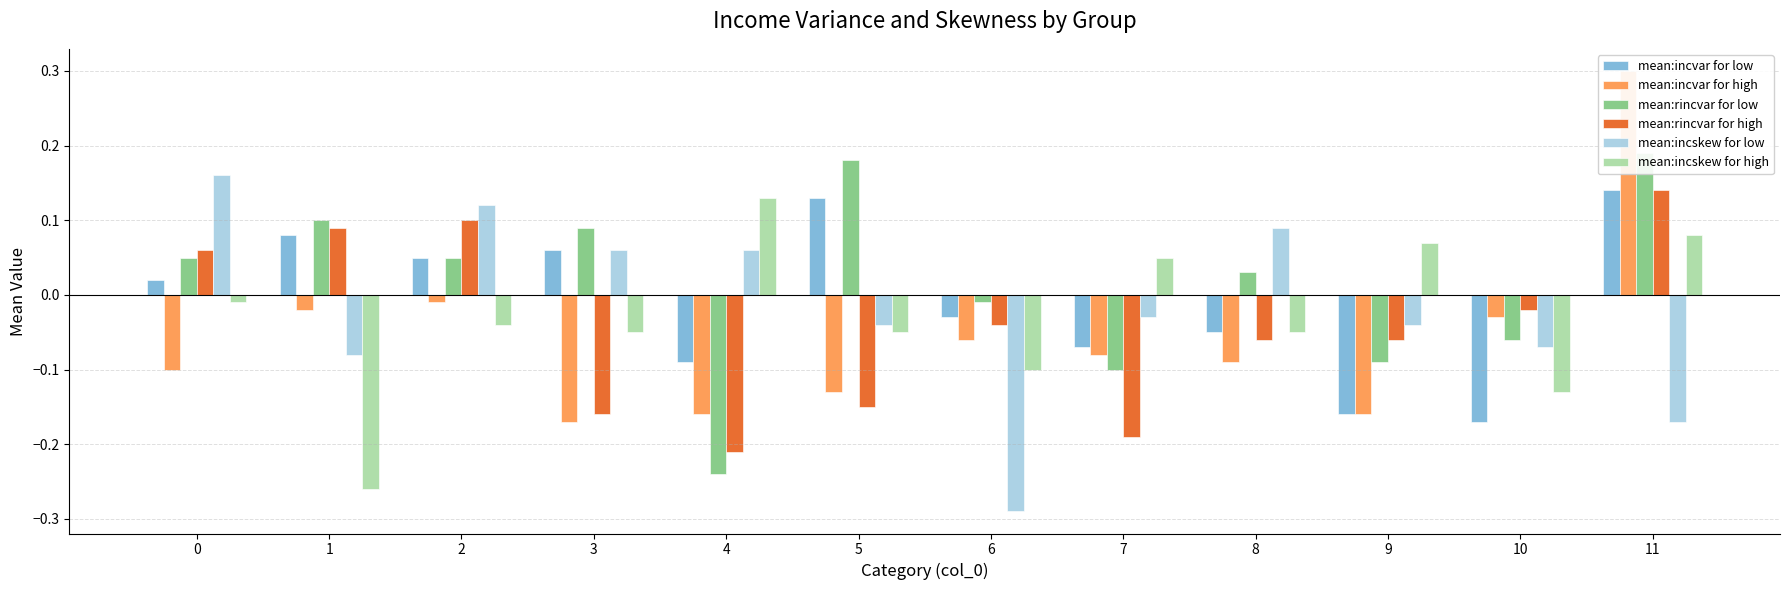

At how many categories does at least one series exceed 0?

10